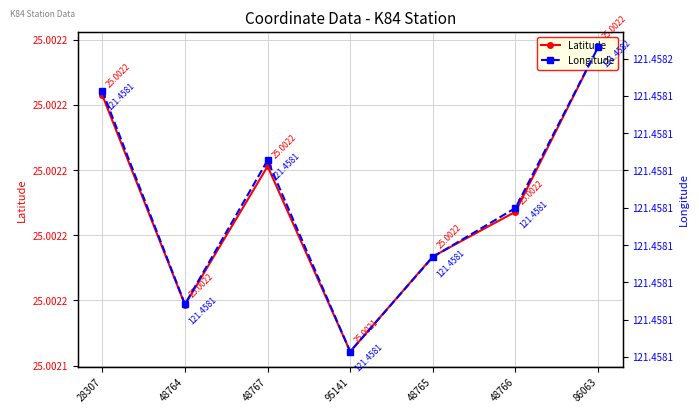

At 86063, list the series in order from largest to smallest.

Longitude, Latitude